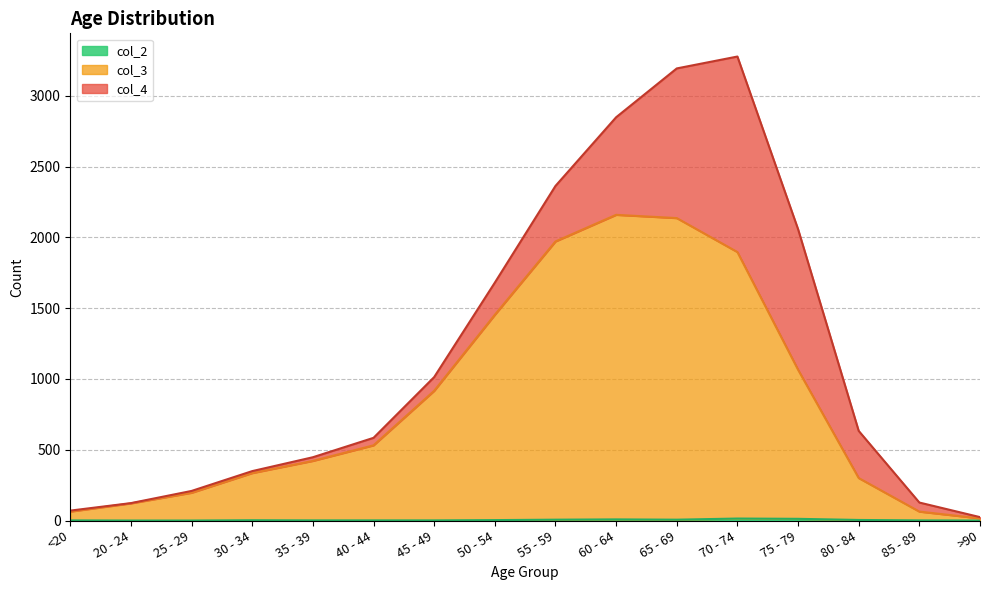

True or false: col_2 and col_3 cross at least once.

False